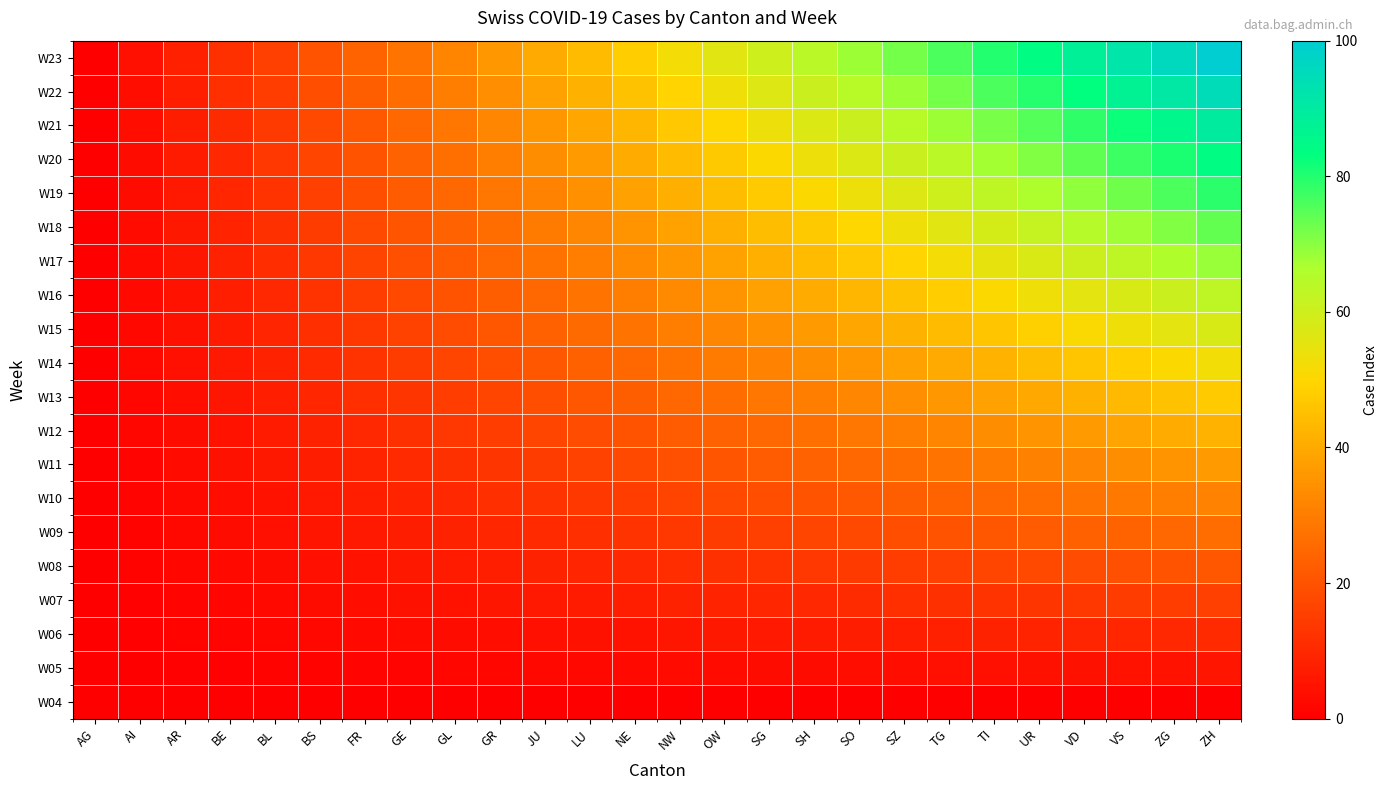

At AG, list the series in order from largest to smallest.

W04, W05, W06, W07, W08, W09, W10, W11, W12, W13, W14, W15, W16, W17, W18, W19, W20, W21, W22, W23